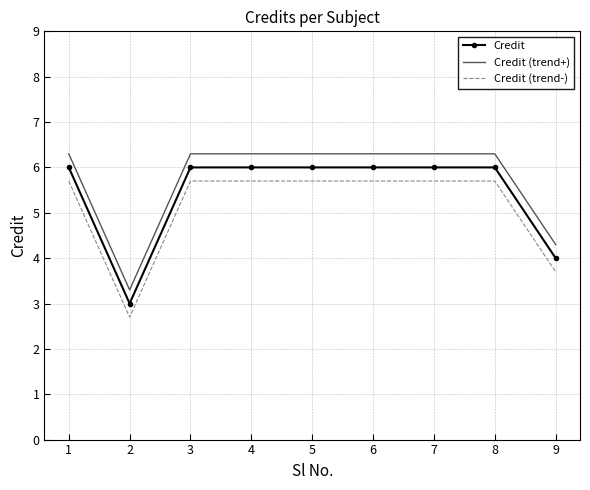

What is the minimum value for Credit?

3.0